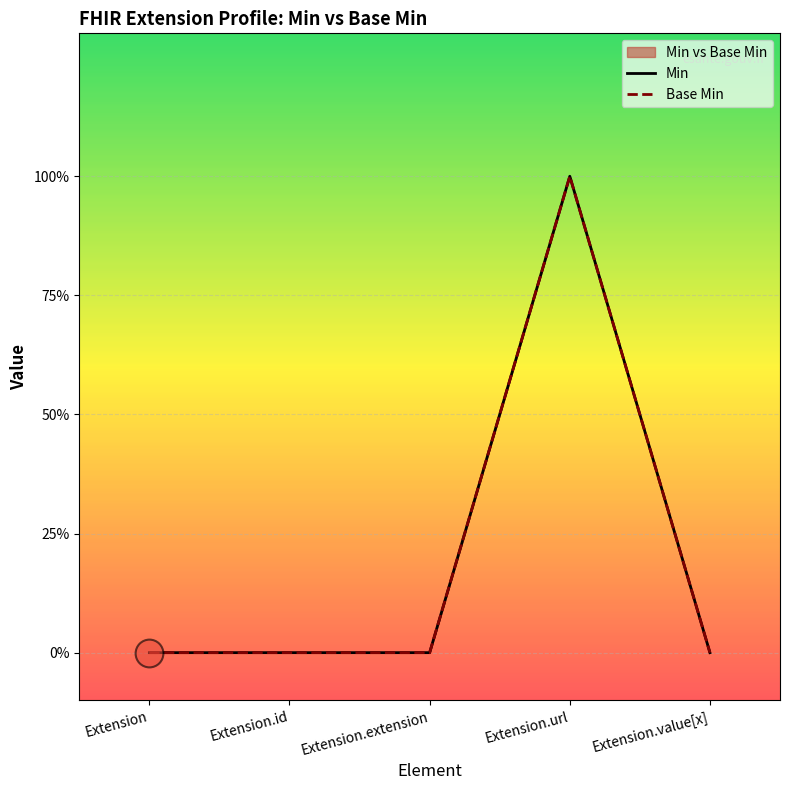

Which series has the largest Y range (max minus min)?

Min